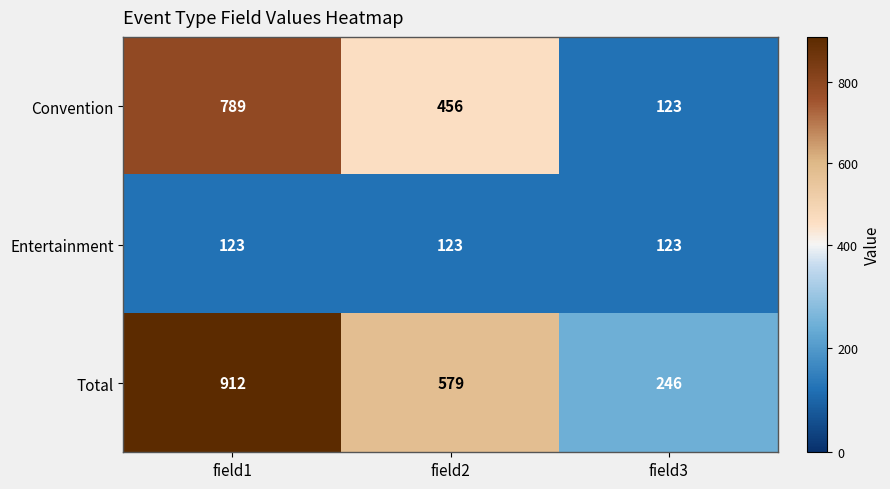

True or false: Entertainment has a value of 195 at field2.

False